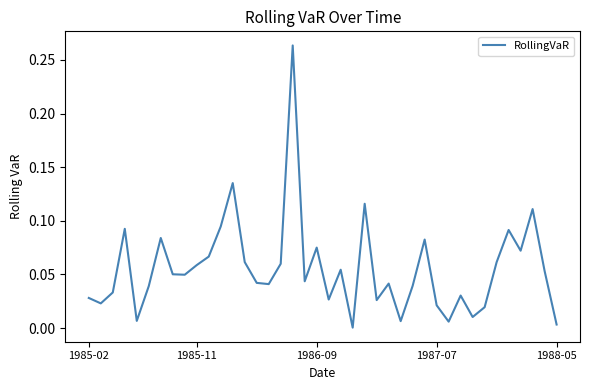

What is the maximum value shown in the chart?

0.3